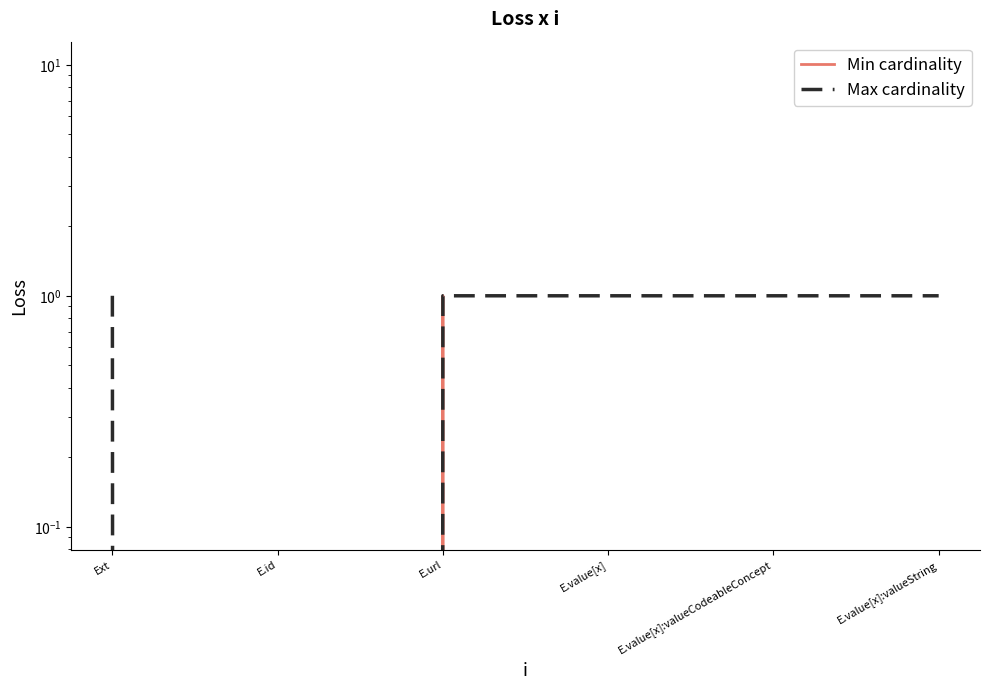

Between Ext and E.url, which is larger?

E.url